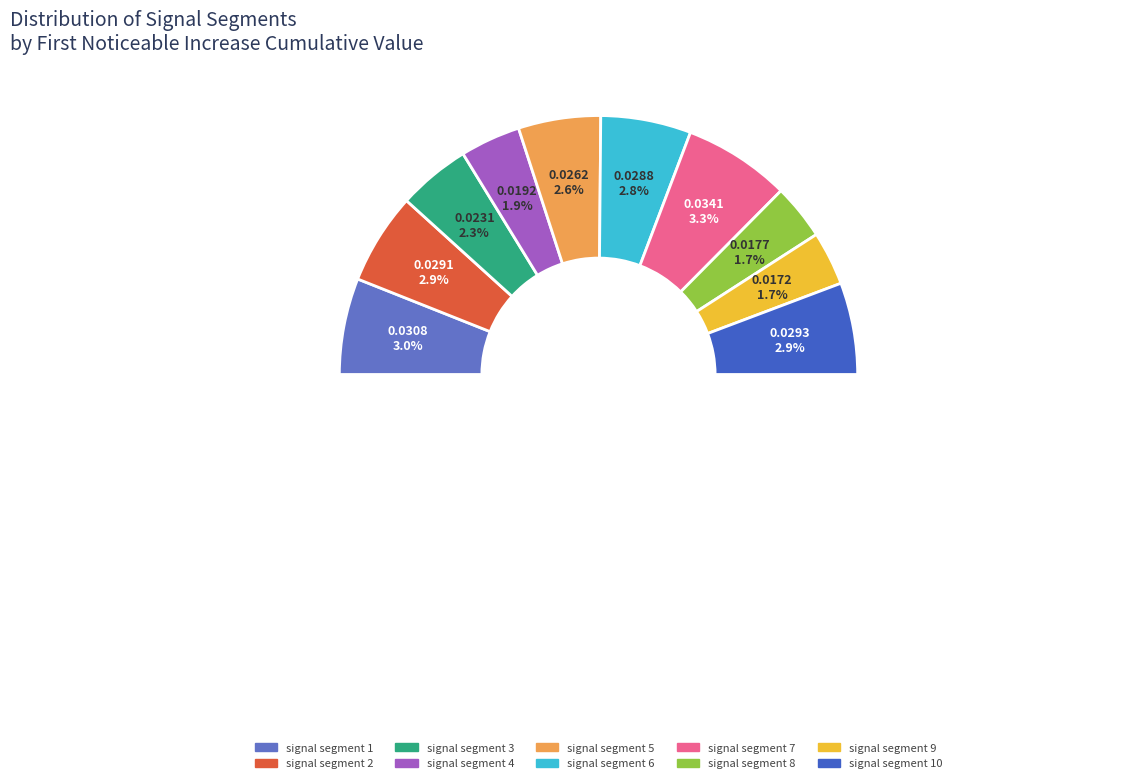

Combined, what portion of the pie is signal segment 1 and signal segment 4?

19.6%